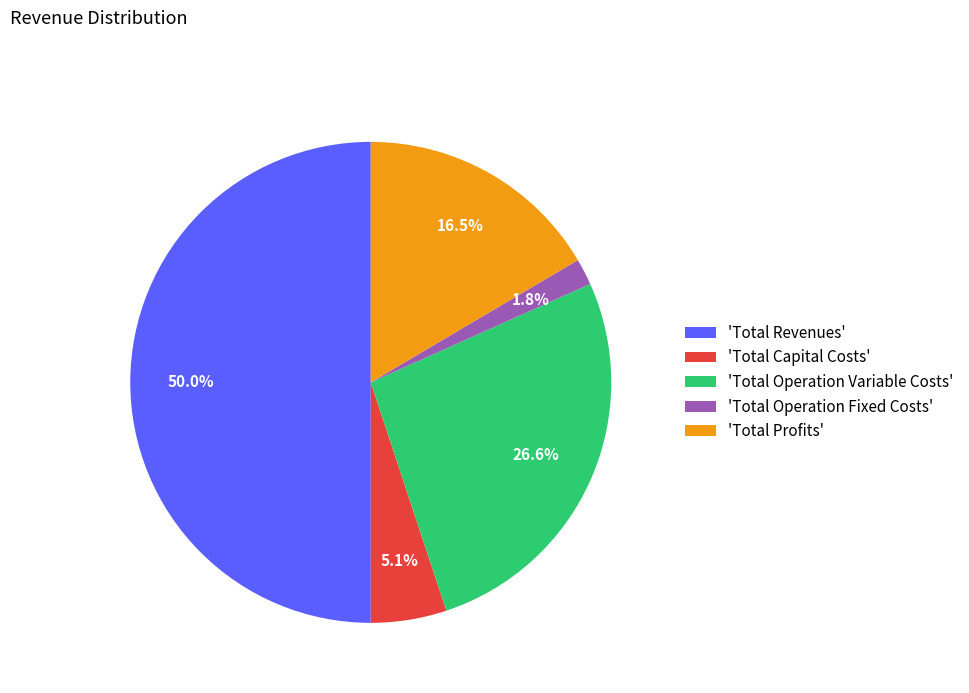

Combined, what portion of the pie is 'Total Operation Fixed Costs' and 'Total Capital Costs'?

6.9%